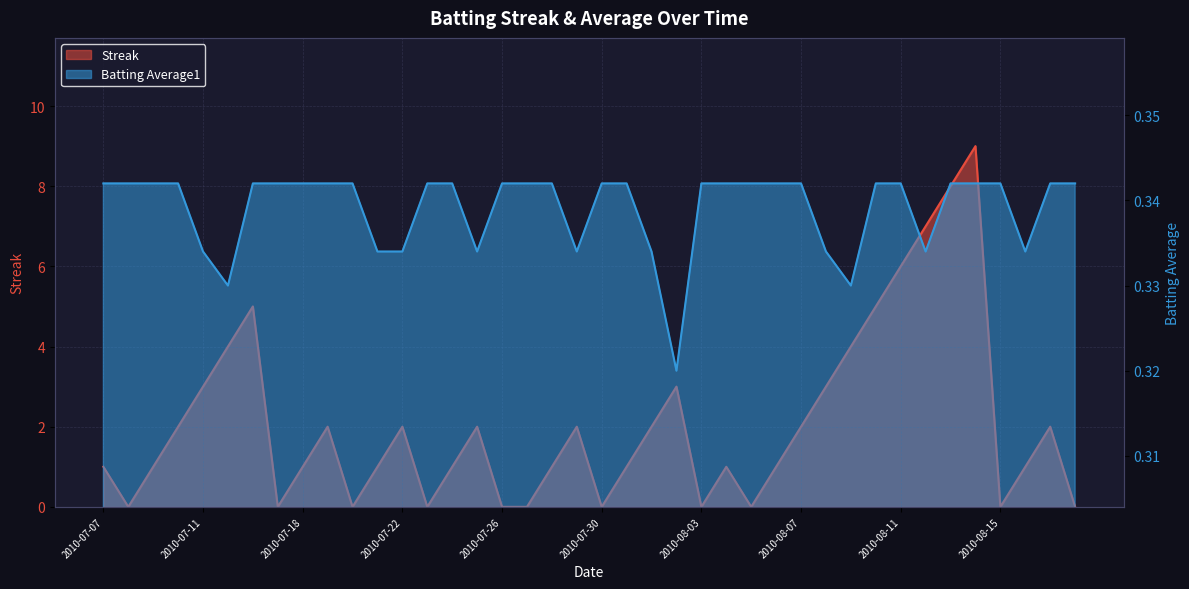

What is the sum of all Streak values?

83.0